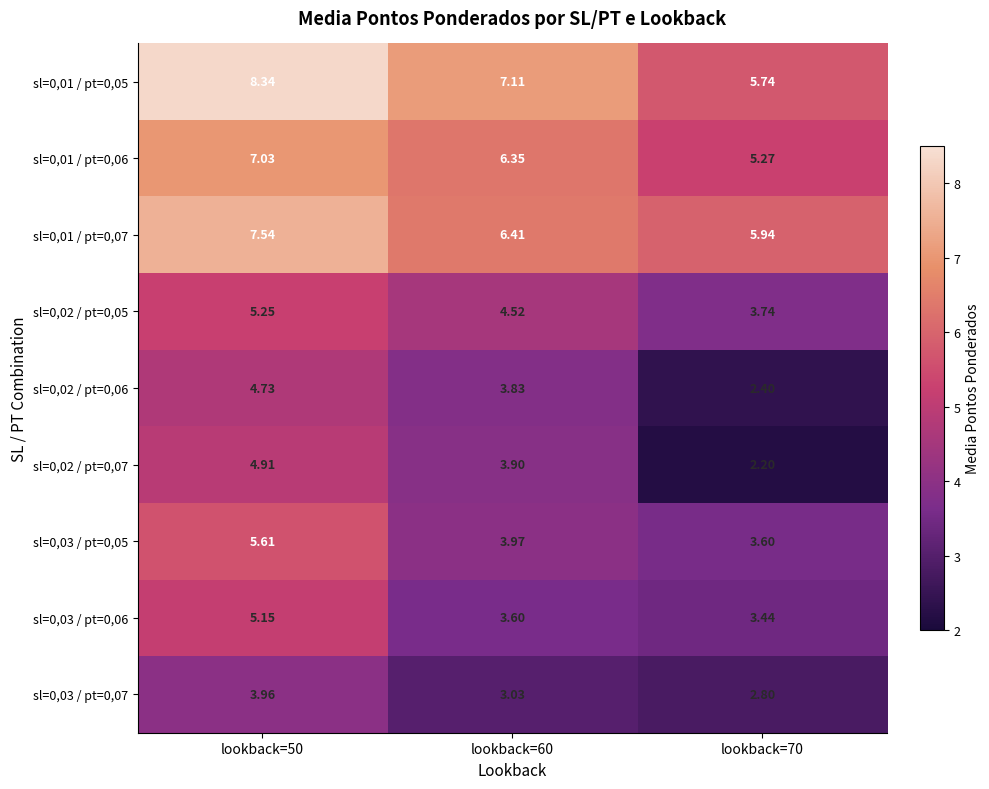

Is the value of sl=0,03 / pt=0,06 at lookback=70 greater than the value of sl=0,01 / pt=0,06 at lookback=60?

No